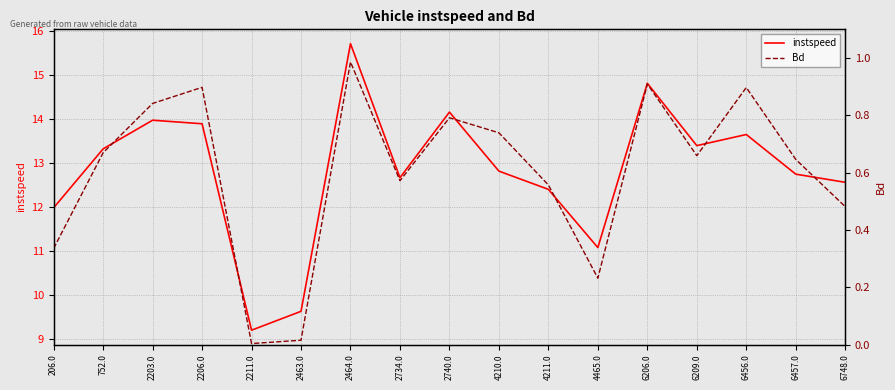

At which label is Bd closest to 0?

2211.0